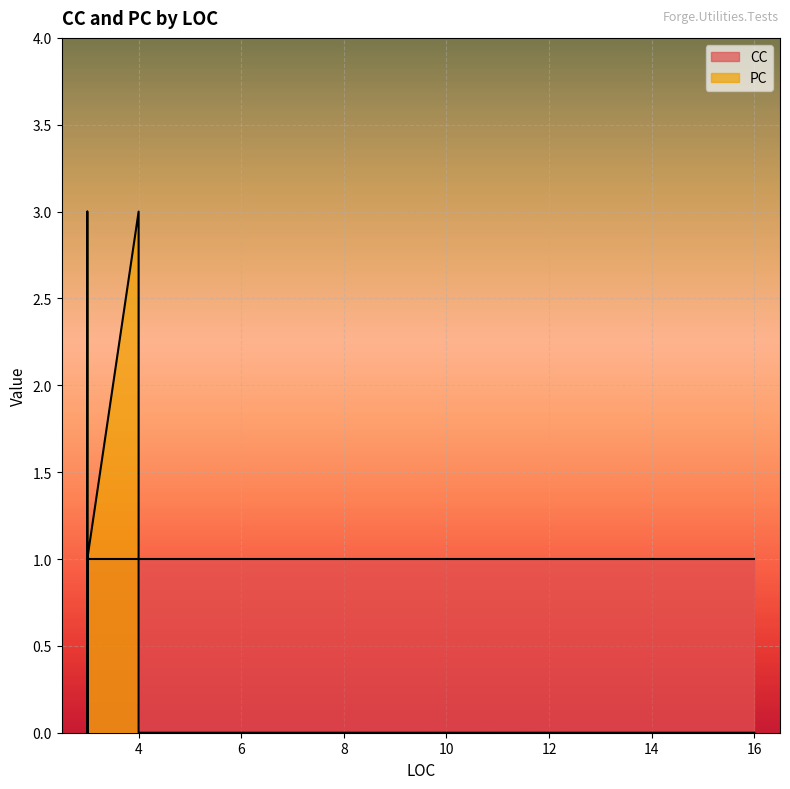

Is it true that PC equals 0 at 10?

True